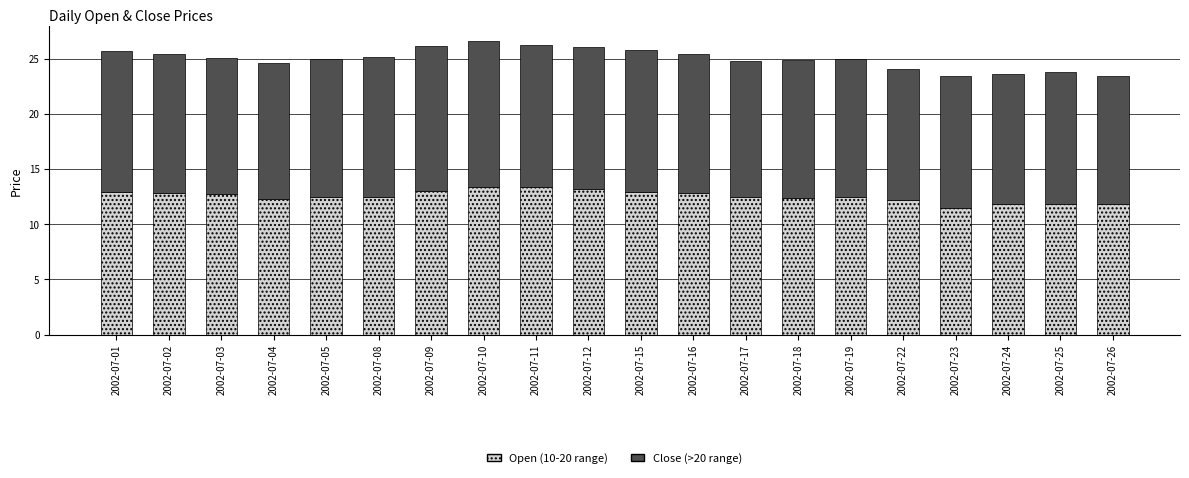

What is the total value across all series at 2002-07-15?

25.8